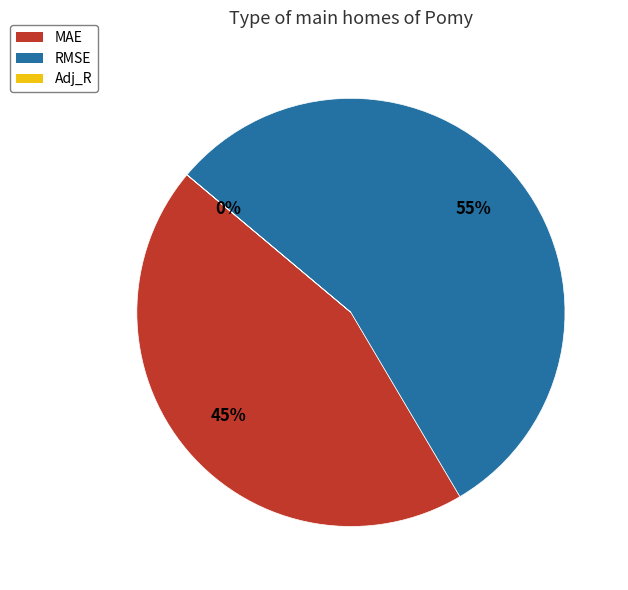

Which category has the biggest portion of the pie?

RMSE